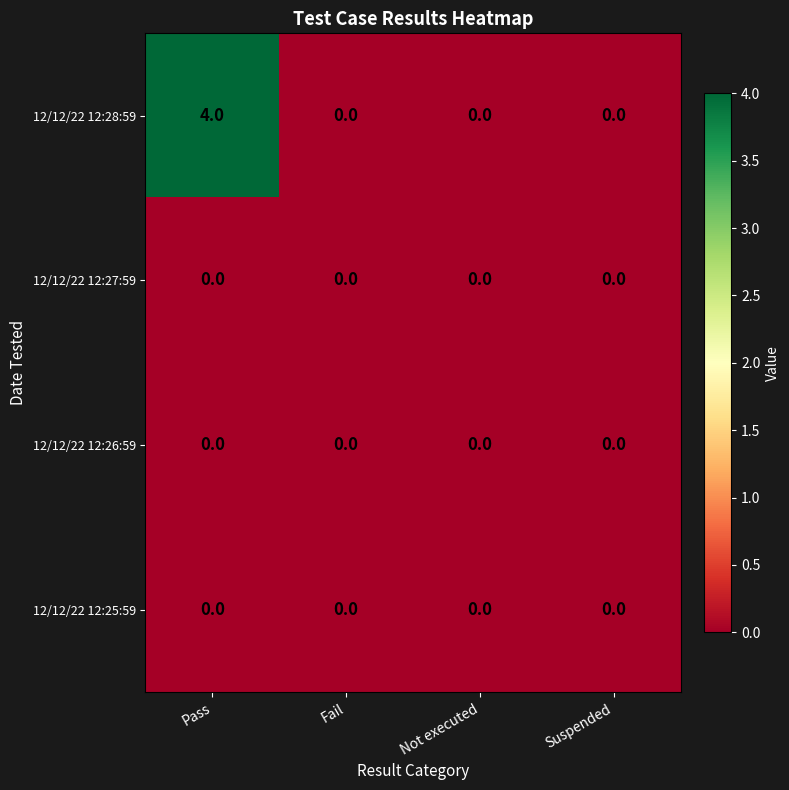

Reading left to right, extract all data points from this chart.

12/12/22 12:28:59: Pass=4	Fail=0	Not executed=0	Suspended=0
12/12/22 12:27:59: Pass=0	Fail=0	Not executed=0	Suspended=0
12/12/22 12:26:59: Pass=0	Fail=0	Not executed=0	Suspended=0
12/12/22 12:25:59: Pass=0	Fail=0	Not executed=0	Suspended=0